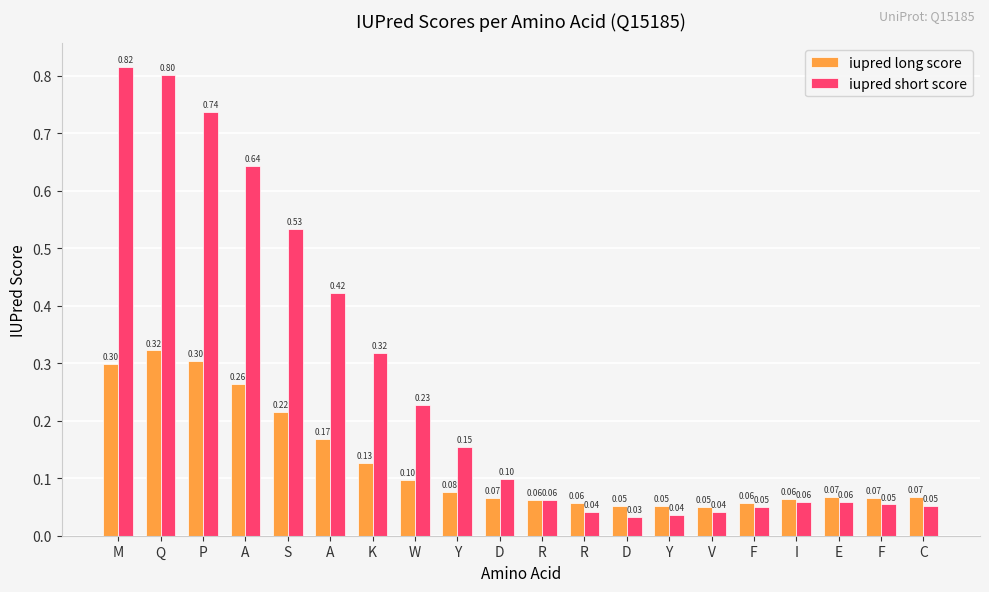

What are all the series names shown in the legend?

iupred long score, iupred short score